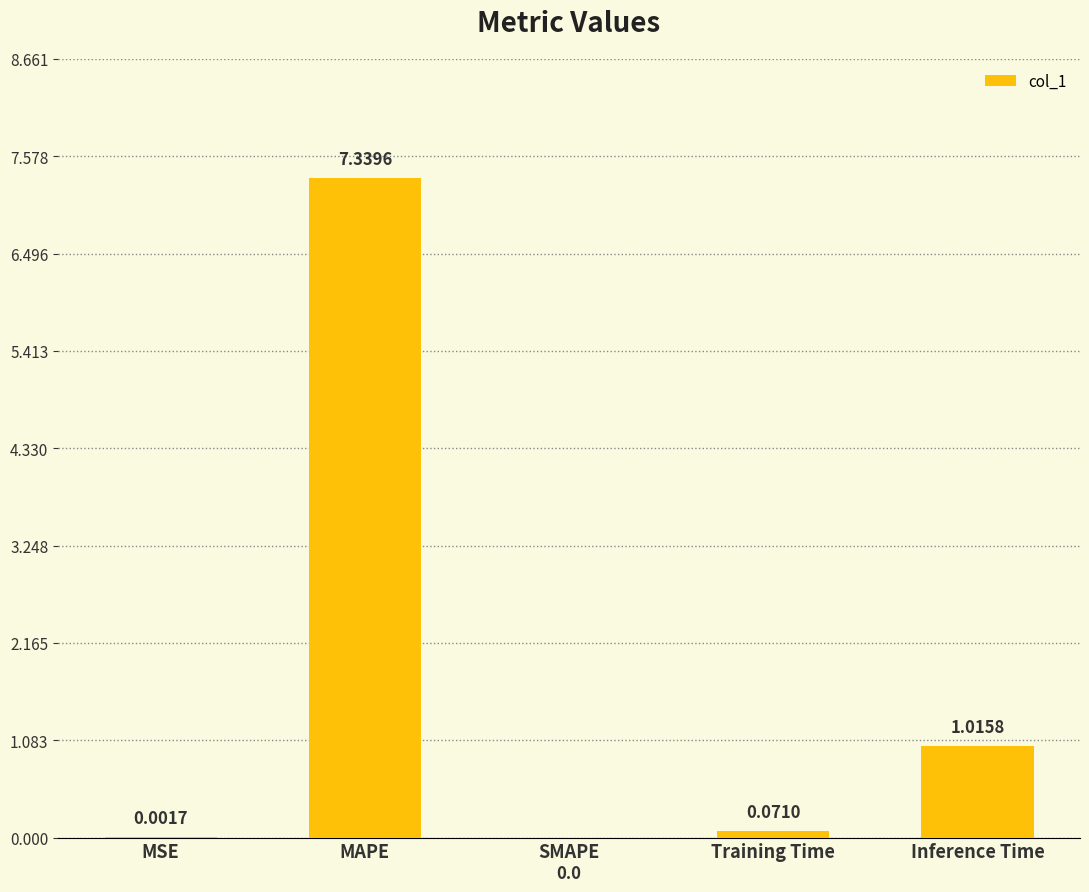

Which category has the highest value across all series?

MAPE